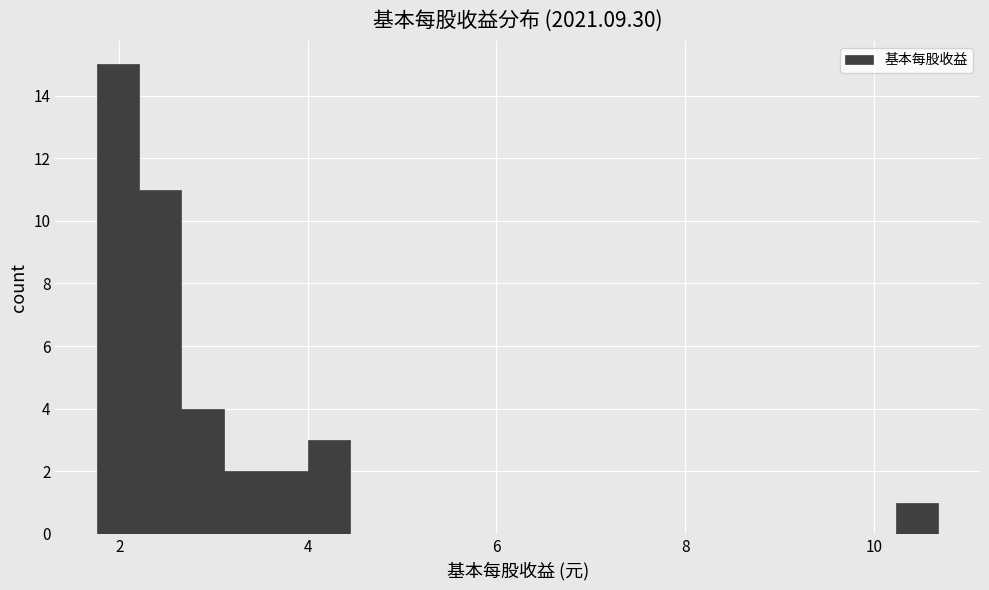

Read against the x-axis, roughly where is the centre of the tallest bar?

2.0